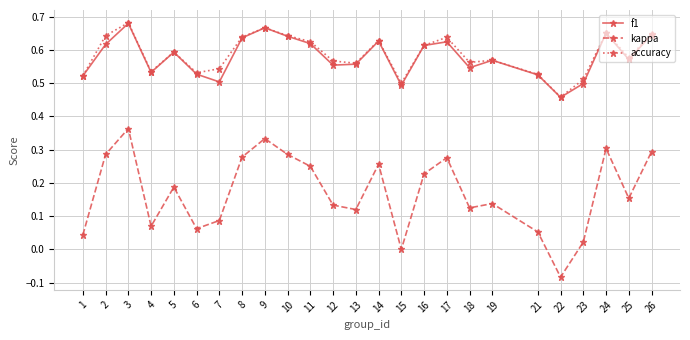

True or false: f1 and kappa cross at least once.

False